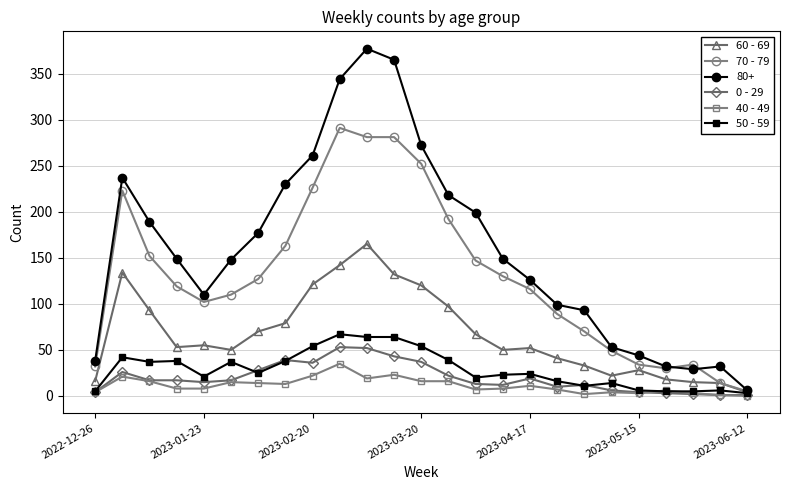

What is the maximum value shown in the chart?

377